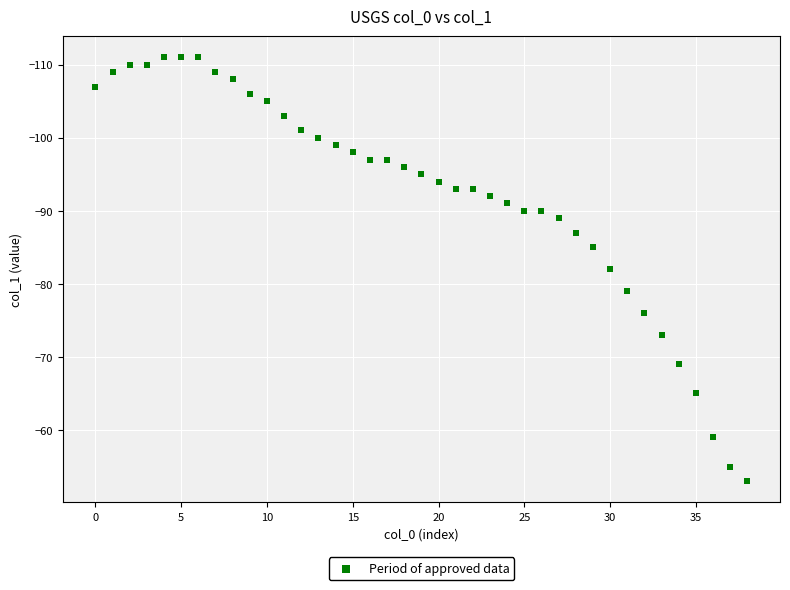

What is the range of Y values (max minus min)?

58